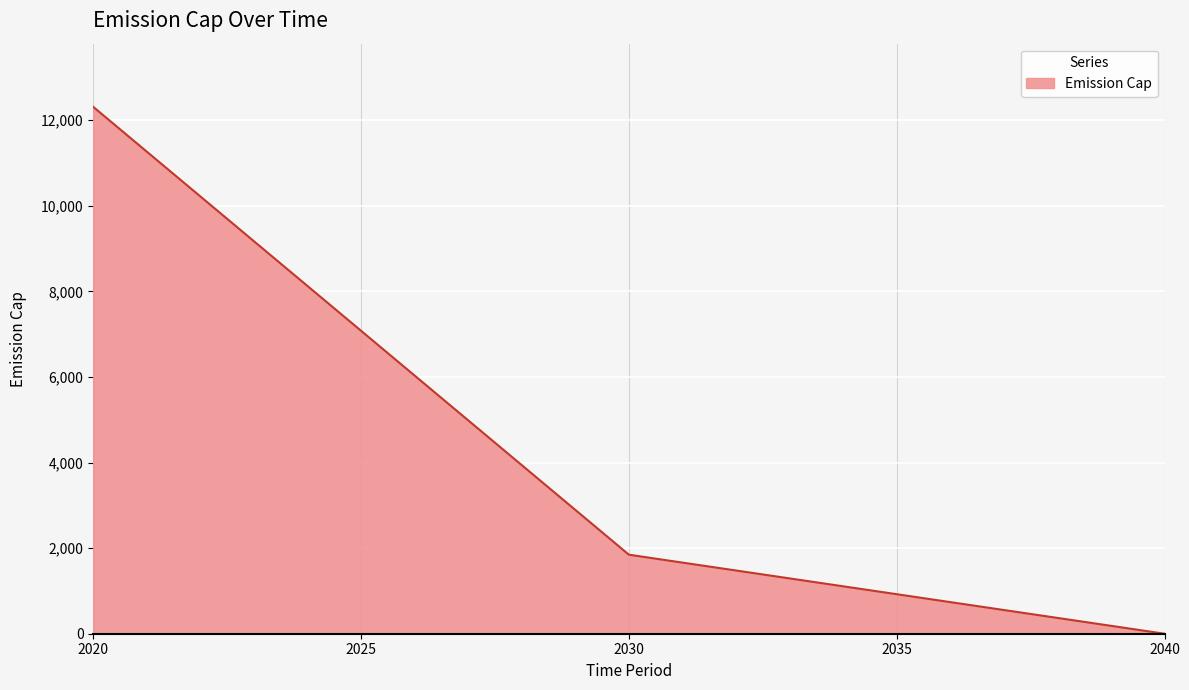

True or false: the data shows 7080.0 at 2025.

True